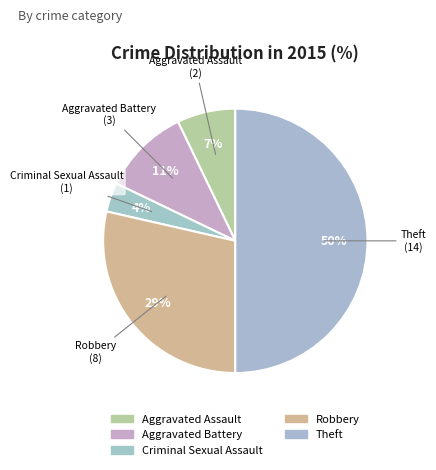

To the nearest percent, what is the average slice percentage?

20%